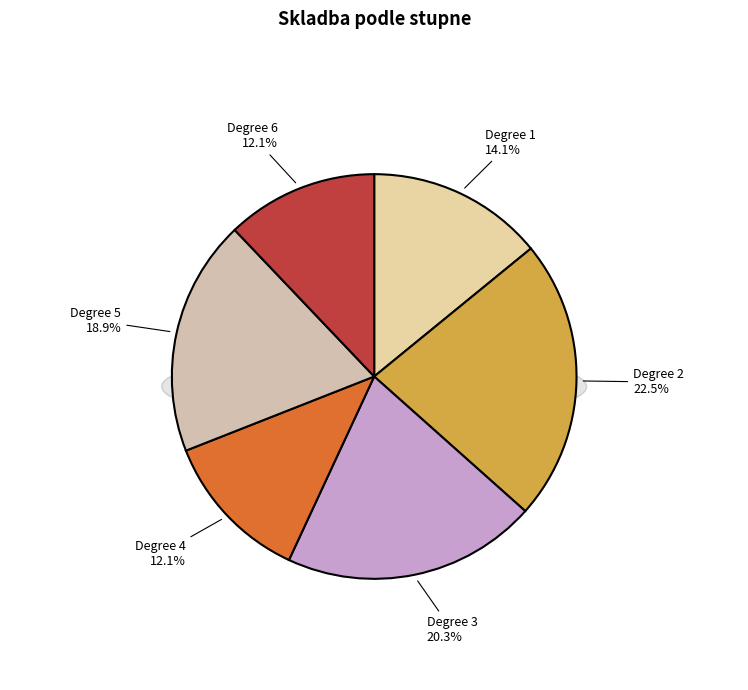

What percentage is NOT represented by Degree 1?

85.9%